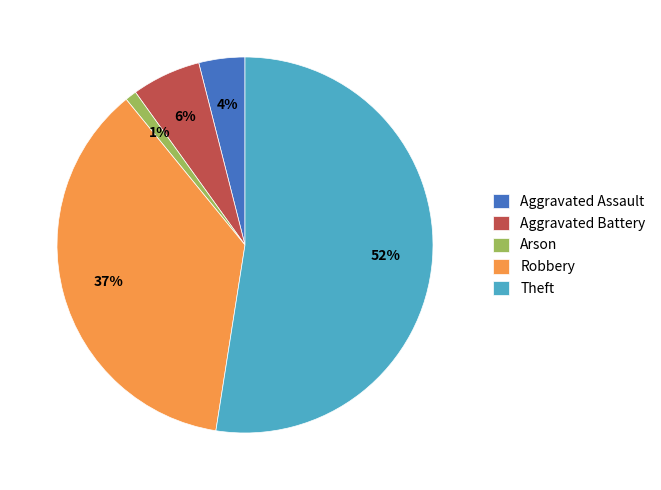

To the nearest percent, what is the average slice percentage?

20%